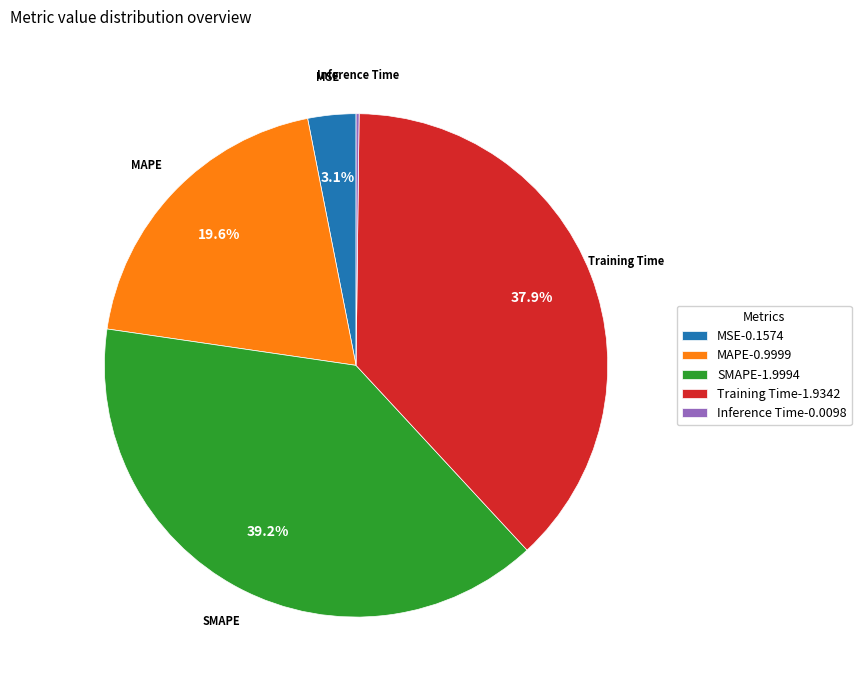

Between MAPE and Training Time, which is larger?

Training Time